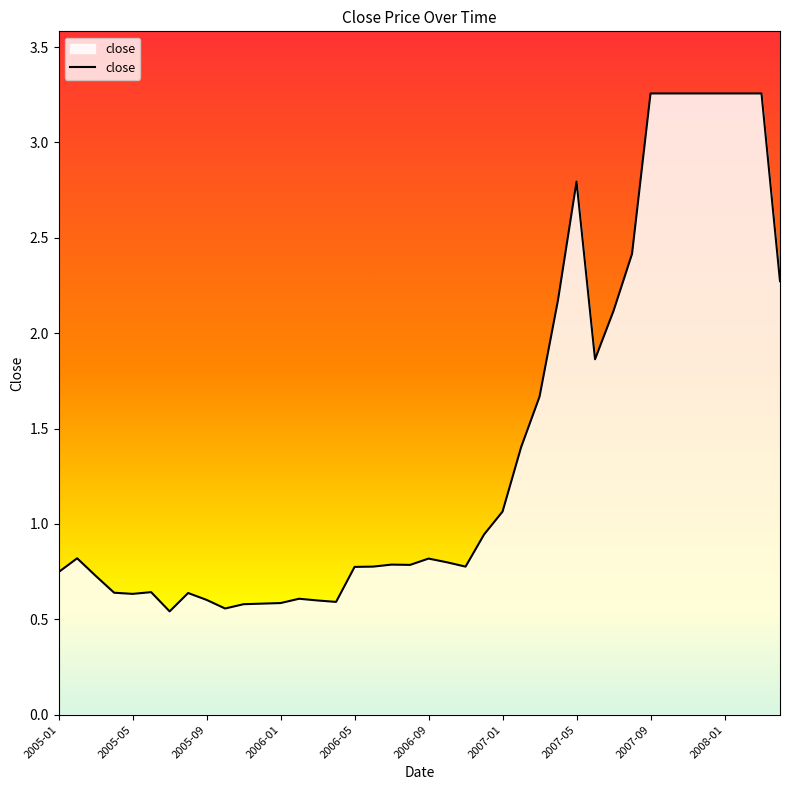

What is the difference between the maximum and minimum values?

2.7